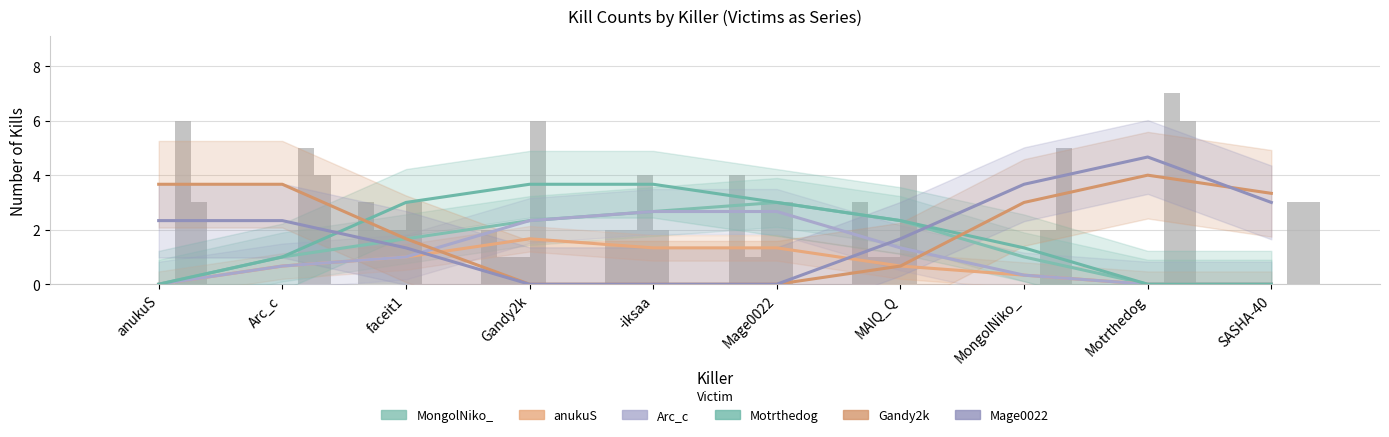

At how many categories does at least one series exceed 4?

5